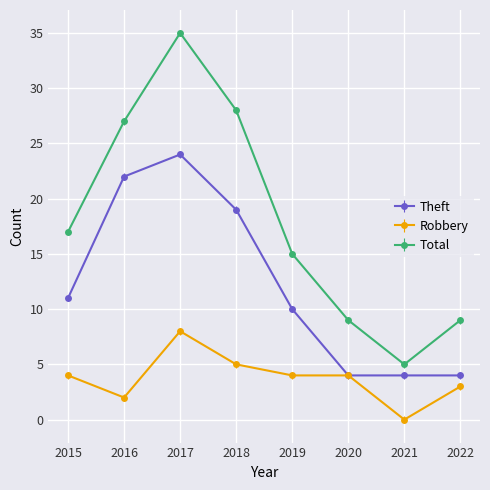

True or false: Total and Theft intersect in this chart.

False